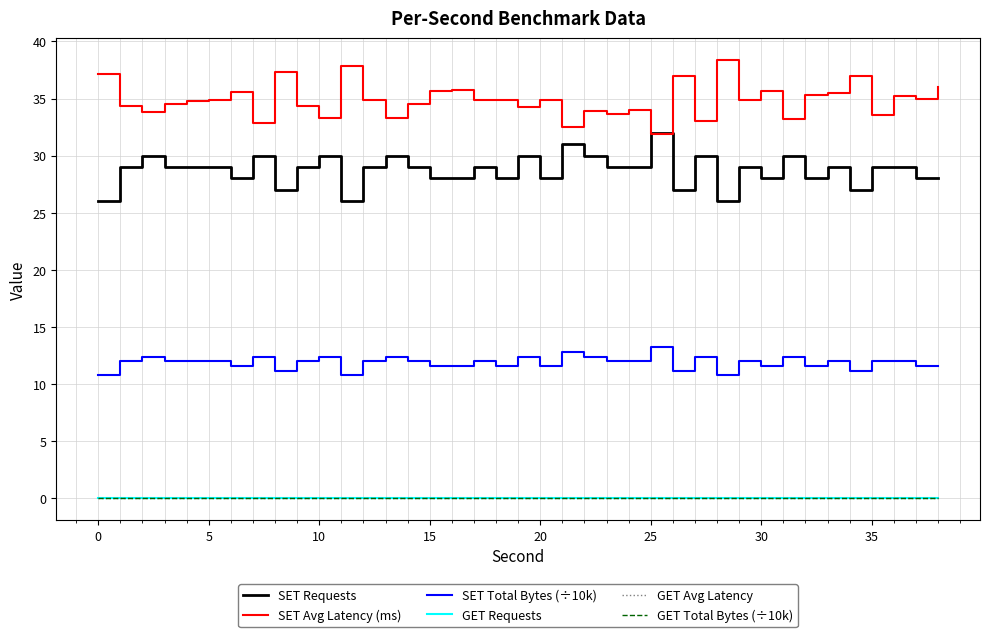

Which series has the largest total across all categories?

SET Avg Latency (ms)